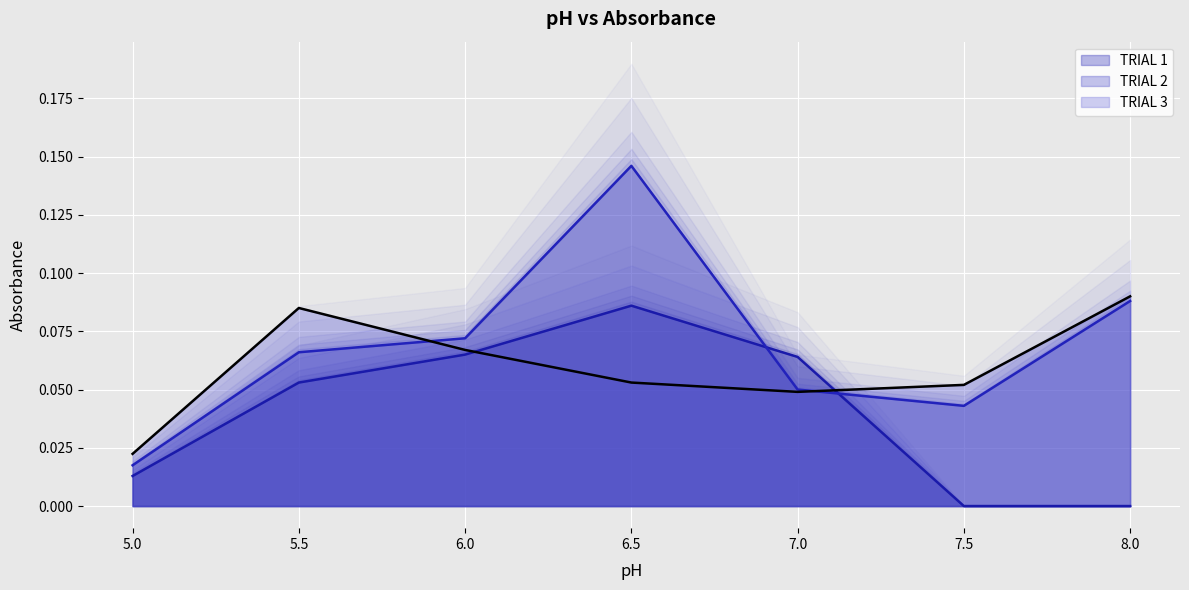

How many TRIAL 2 values are between 0 and 1?

7